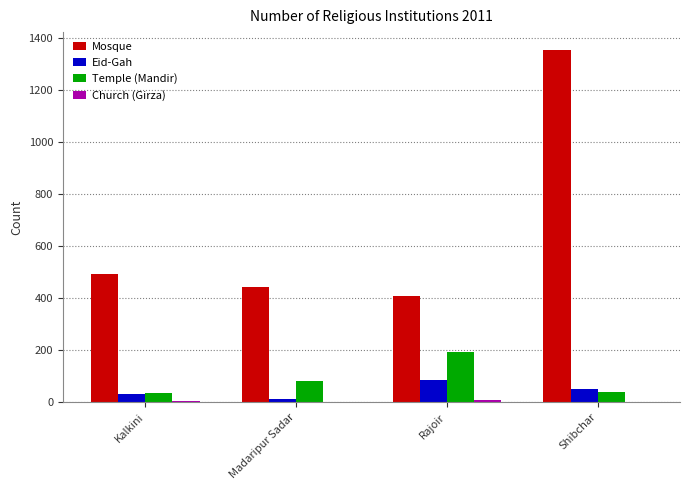

The Eid-Gah series shows 85 at Rajoir. True or false?

True